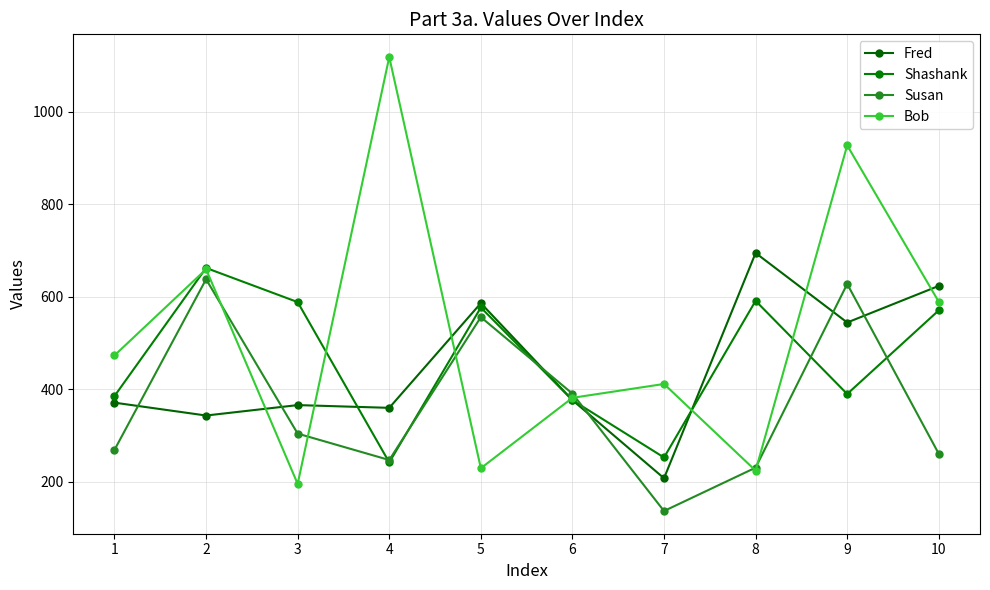

Which series has the largest total across all categories?

Bob